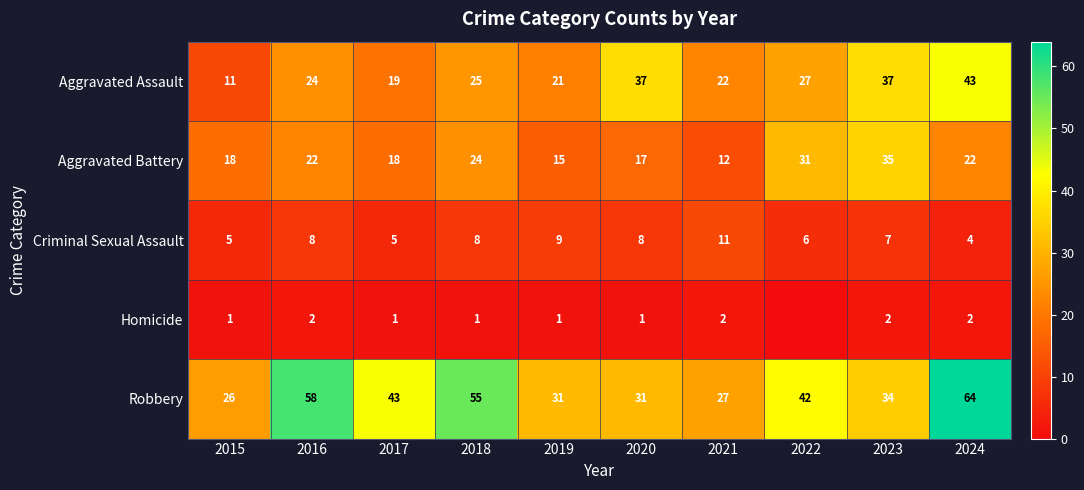

True or false: Aggravated Battery has a value of 11 at 2017.

False